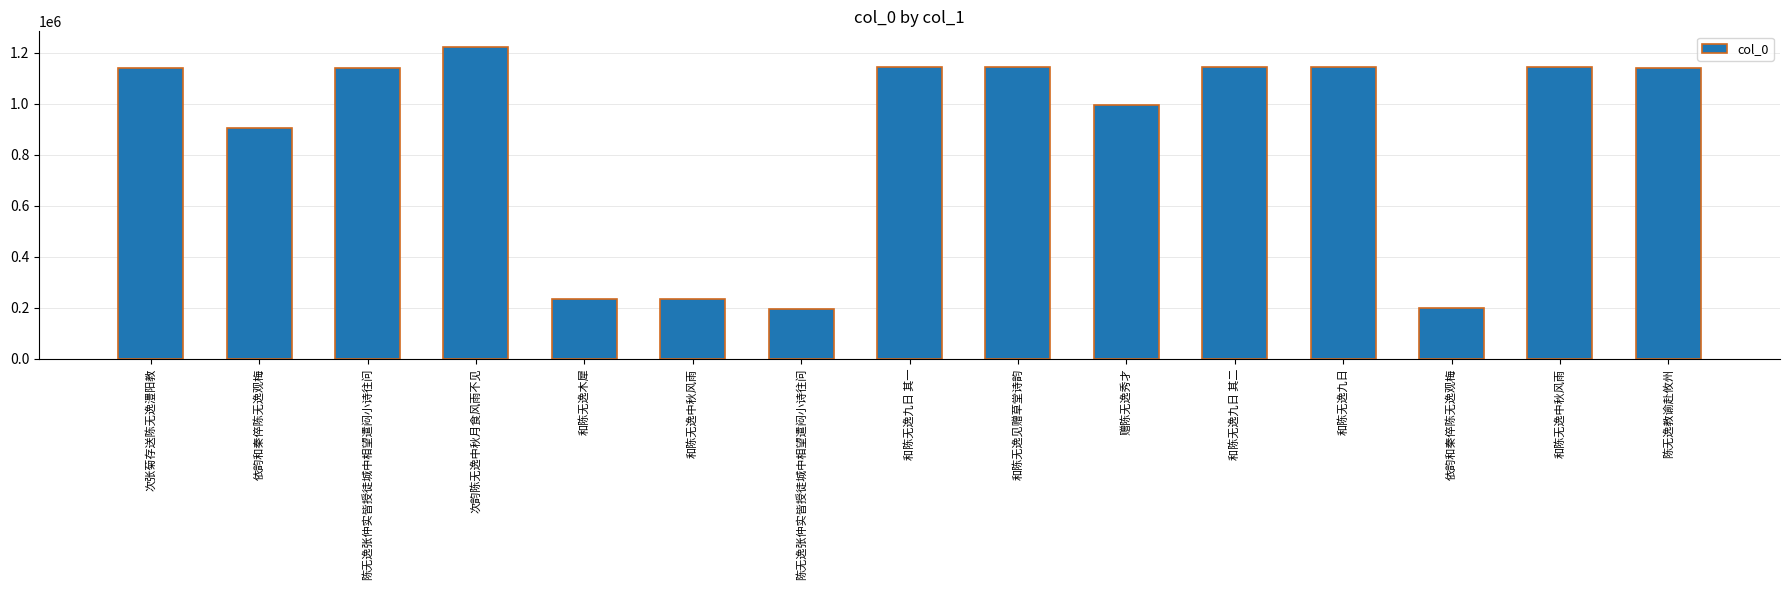

What is the change in value from 陈无逸张仲实皆授徒城中相望遣闷小诗往问 to 赠陈无逸秀才?

+797911